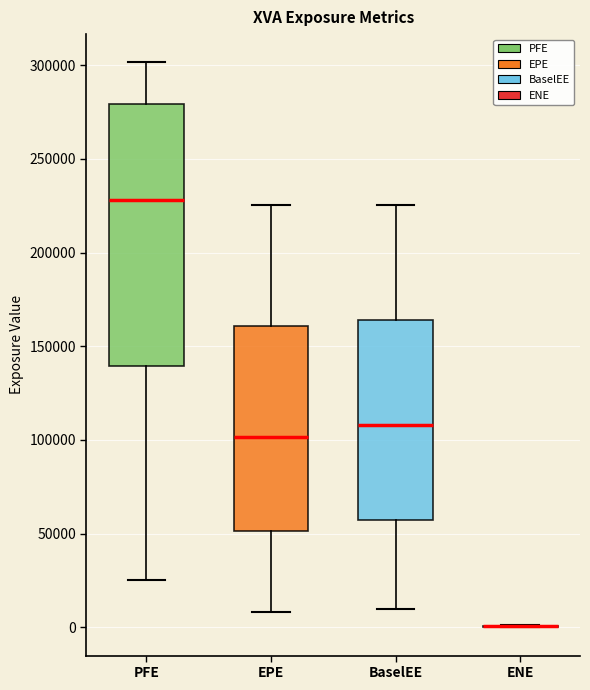

Comparing the boxes themselves (not the whiskers), which one is the tallest?

PFE